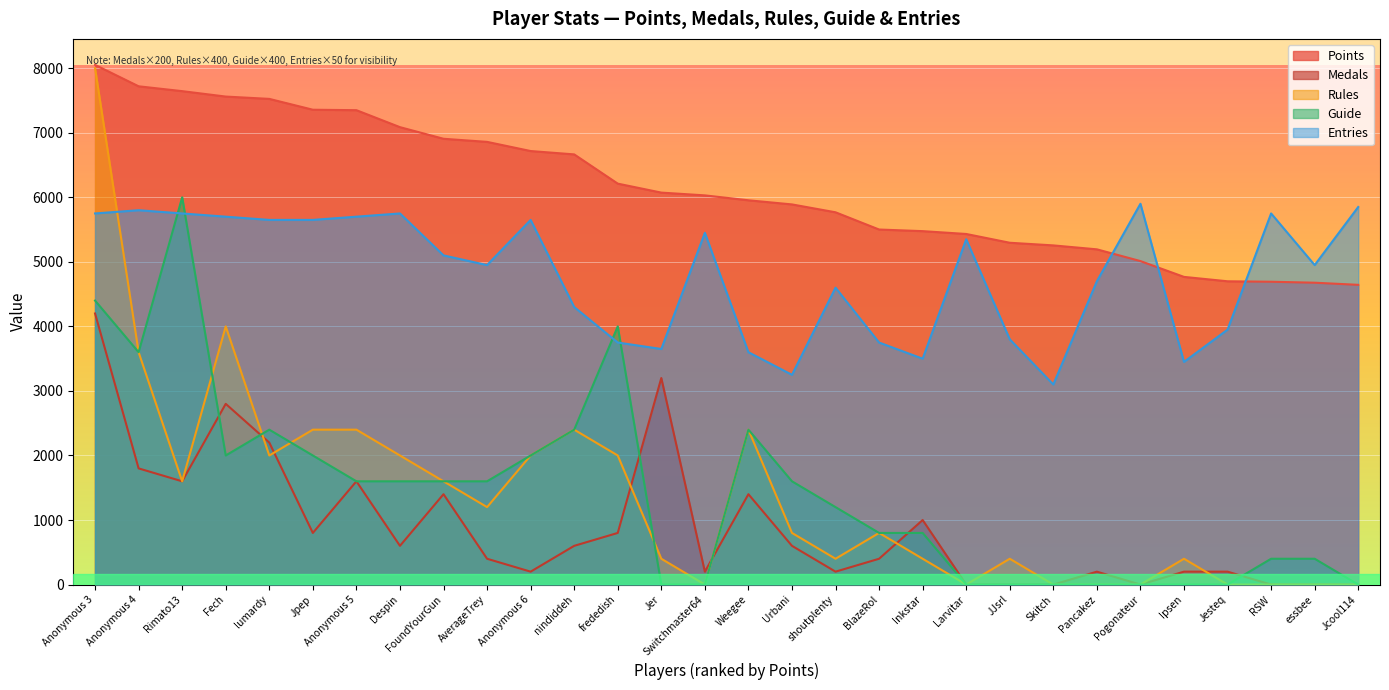

What is the highest value of the Points series?

8052